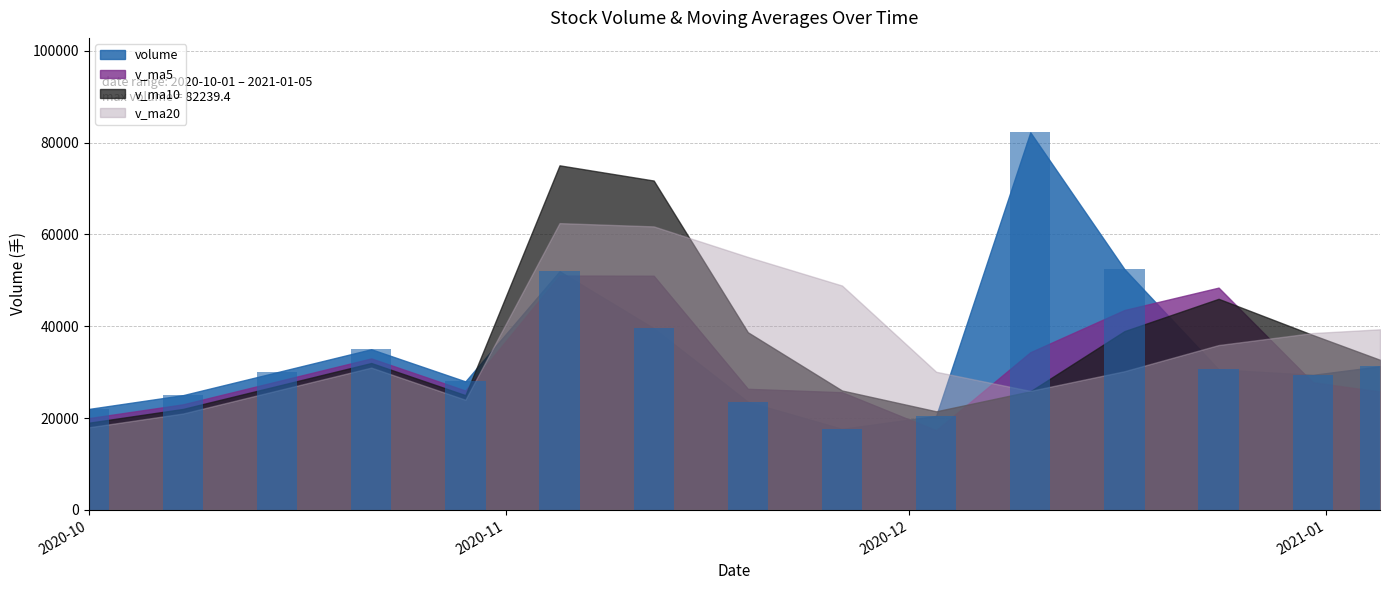

What is the difference between the second highest and second lowest values?

31952.3